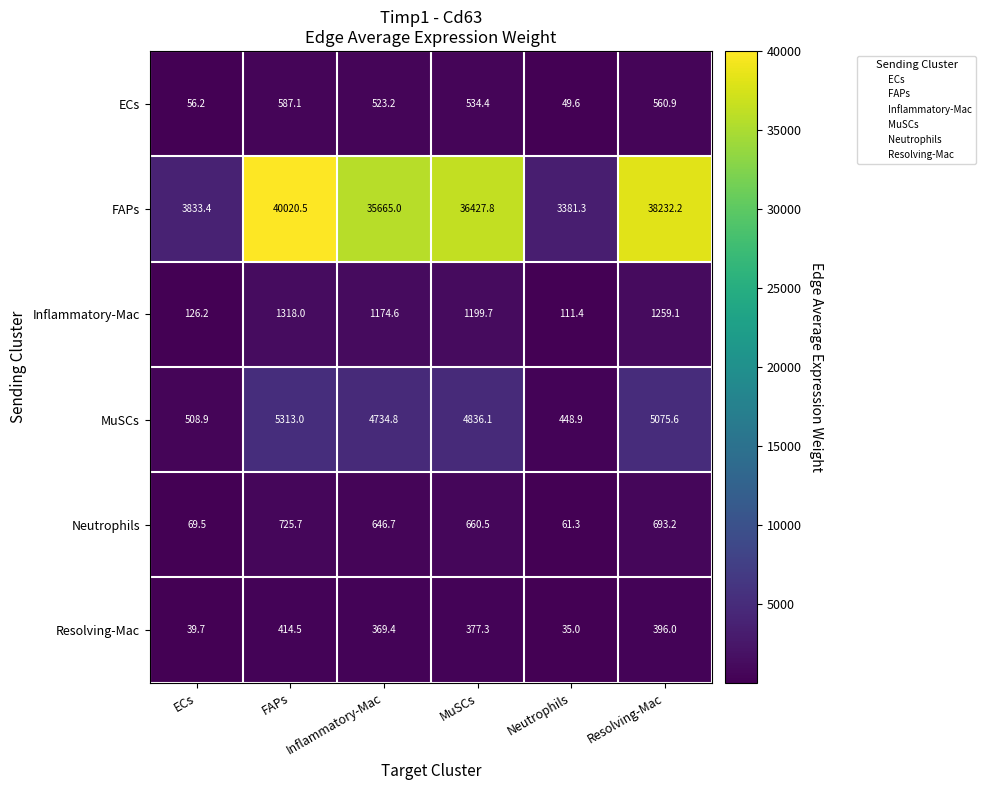

At how many categories does at least one series exceed 18789?

4